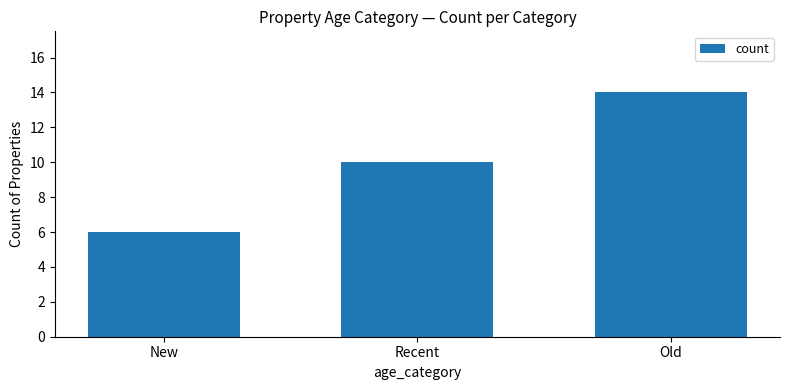

Is it true that the value at Old is 14?

True